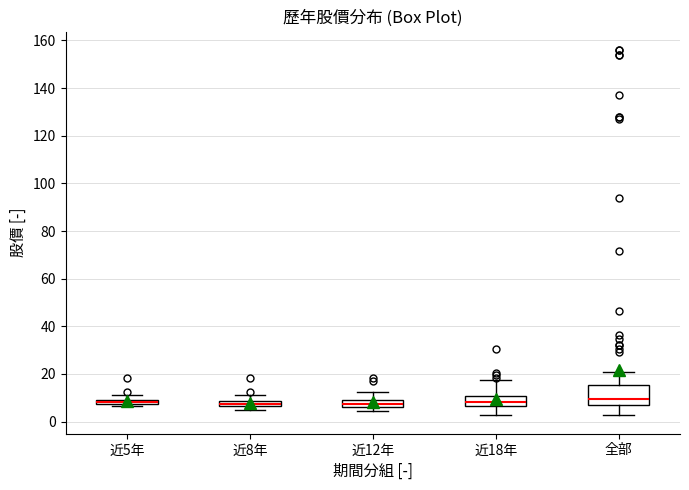

Where does the upper whisker of the box for 近12年 end on the y-axis? The values are not printed on the chart, so give them approximately, as read against the axis.

12